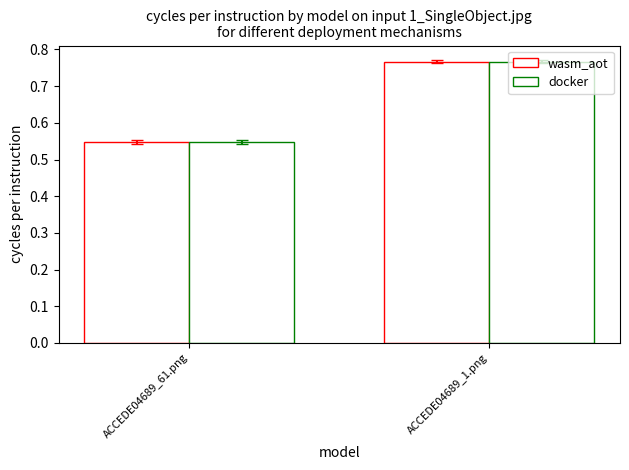

How many series are shown in this chart?

2